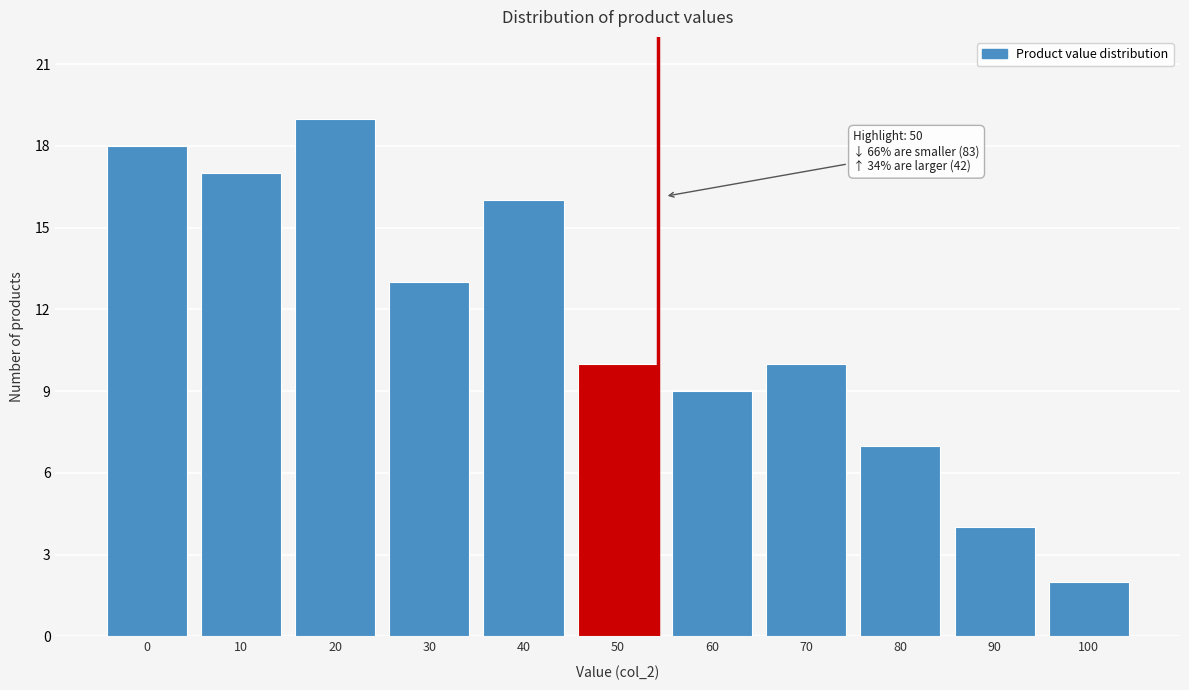

Reading left to right, what are all the values shown in this chart?

0=18	10=17	20=19	30=13	40=16	50=10	60=9	70=10	80=7	90=4	100=2